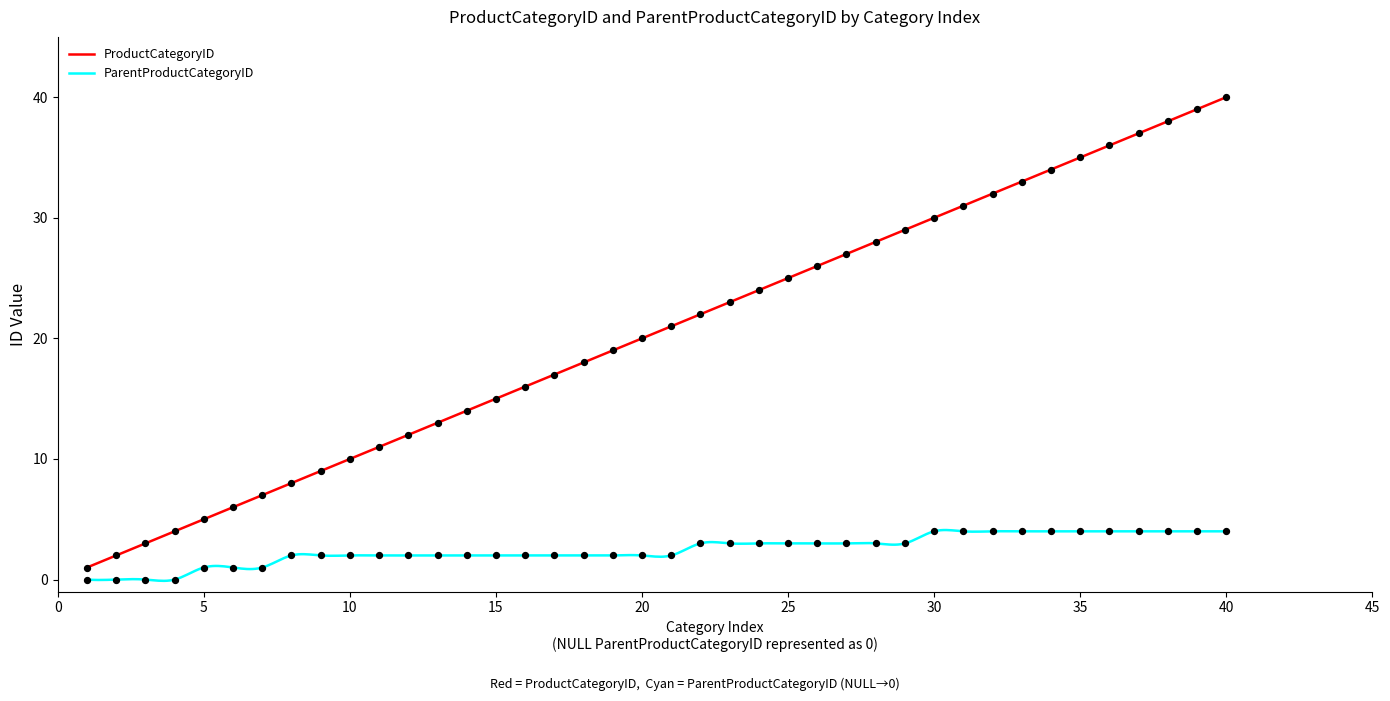

Which series has the widest spread of Y values?

ProductCategoryID